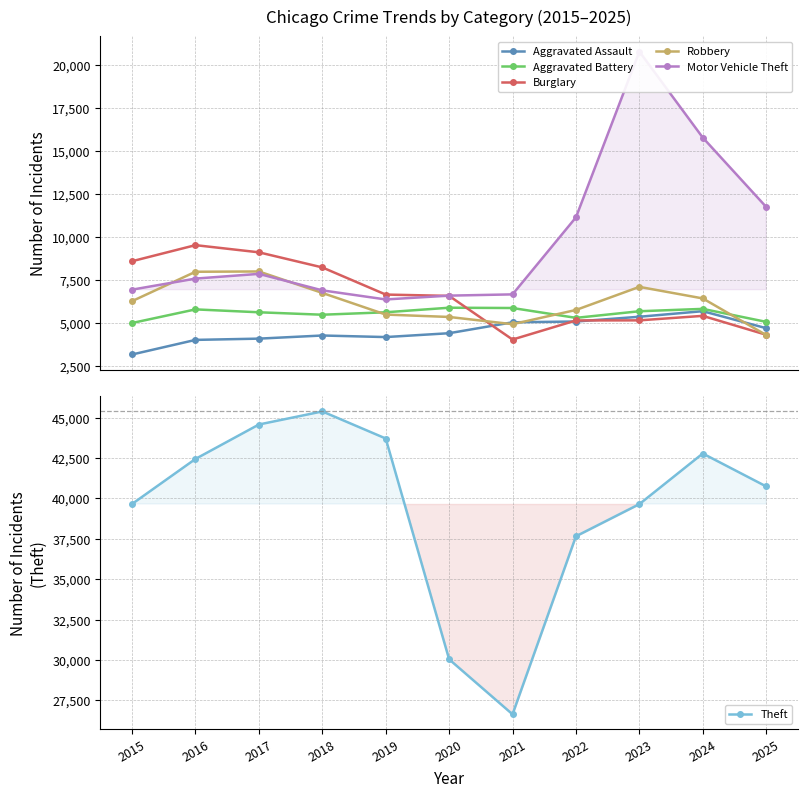

What are all the series names shown in the legend?

Aggravated Assault, Aggravated Battery, Burglary, Robbery, Motor Vehicle Theft, Theft